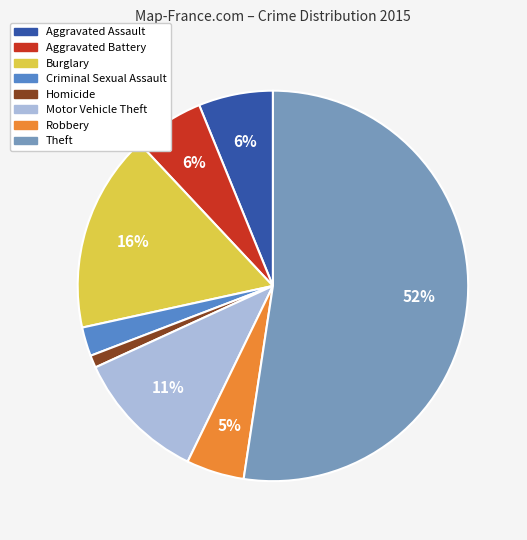

Do Aggravated Battery and Aggravated Assault together represent more than half of the pie?

No